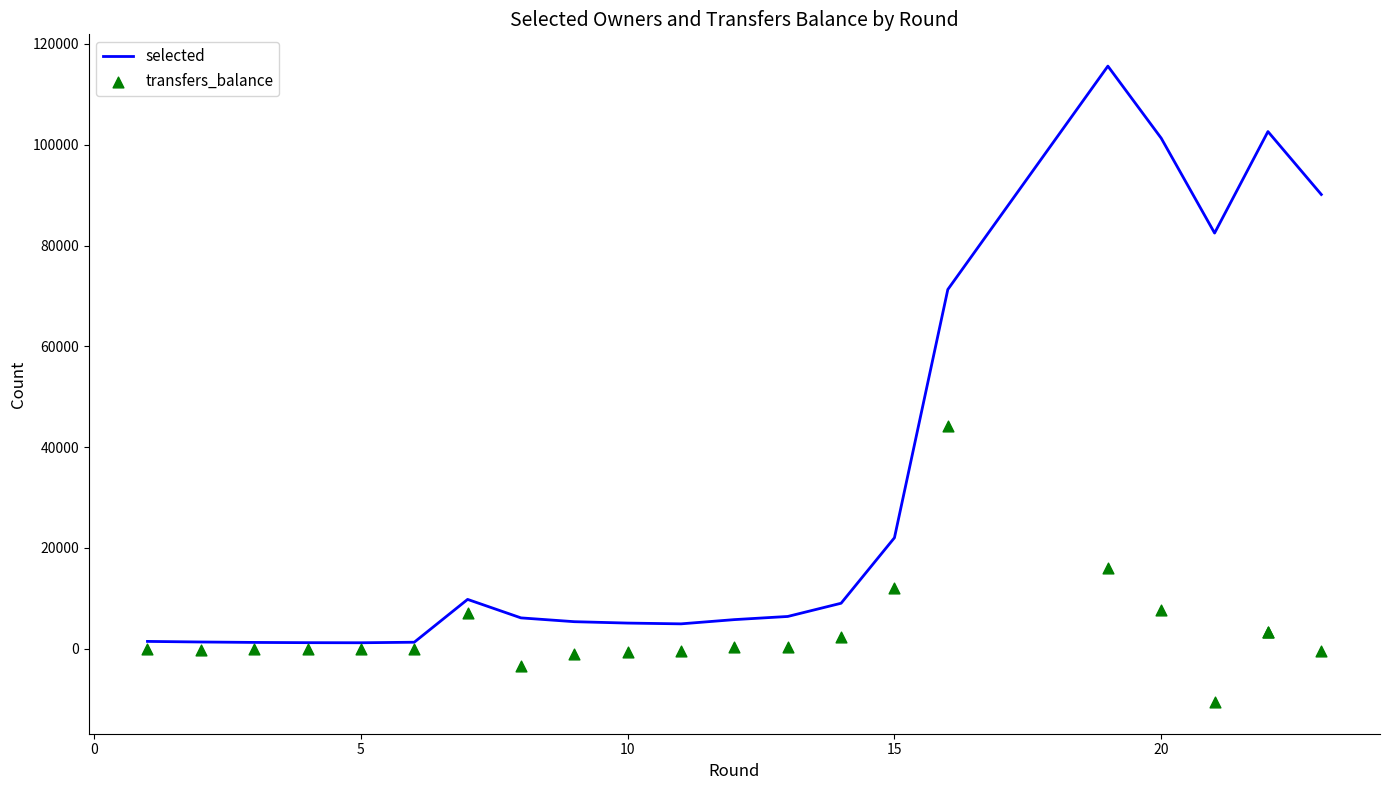

Which series has the largest total across all categories?

selected